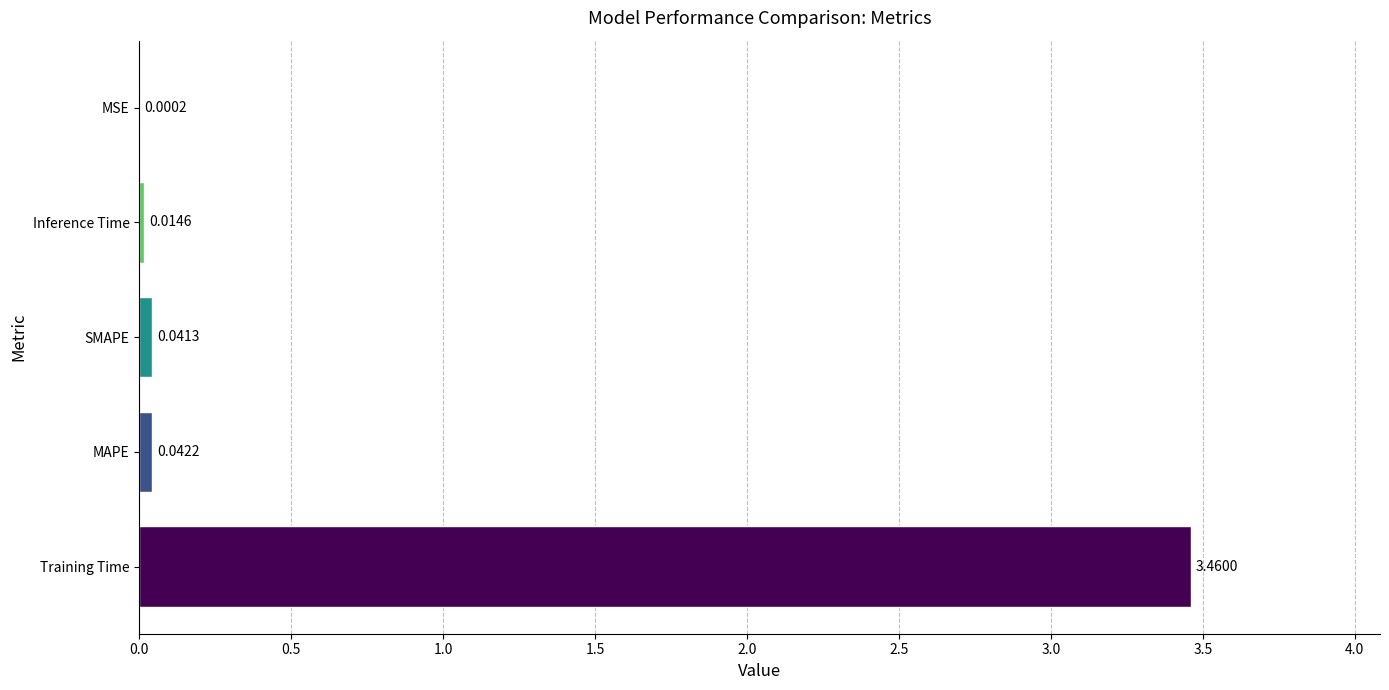

What is the sum of all values?

3.6